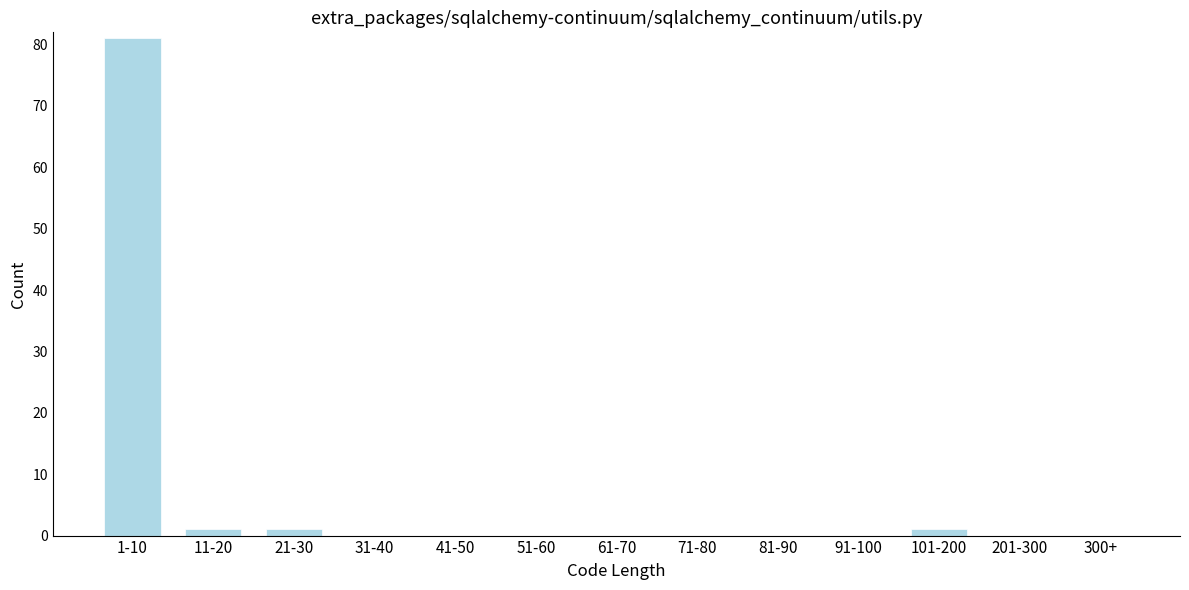

Reading left to right, list all the values displayed in this chart.

1-10=81	11-20=1	21-30=1	31-40=0	41-50=0	51-60=0	61-70=0	71-80=0	81-90=0	91-100=0	101-200=1	201-300=0	300+=0